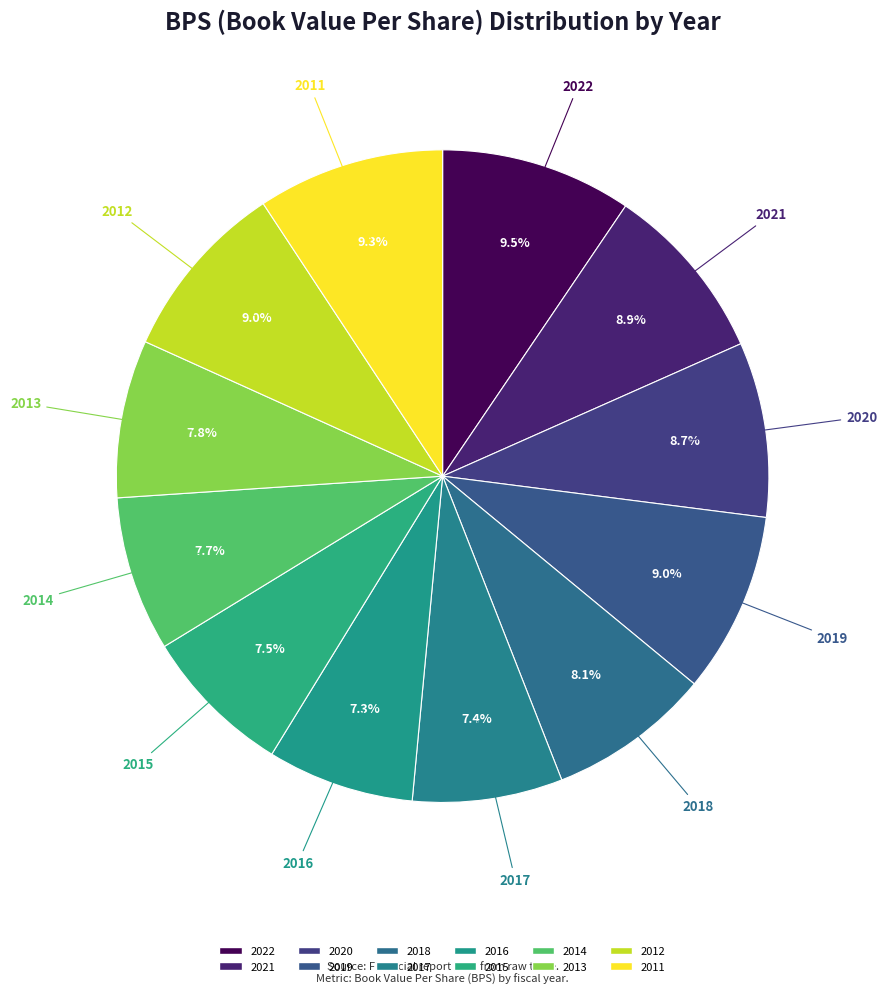

Does any single category account for the majority?

No